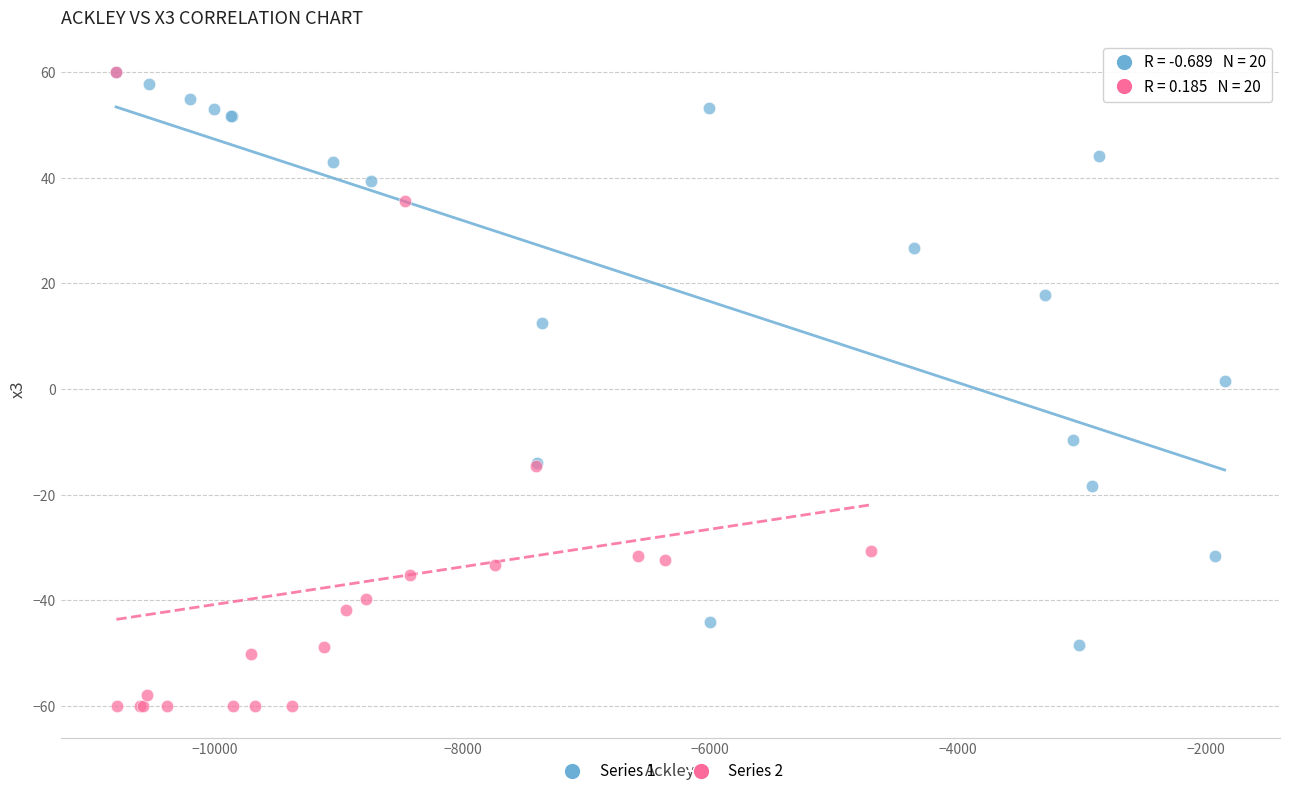

Which series has the widest spread of Y values?

Series 2